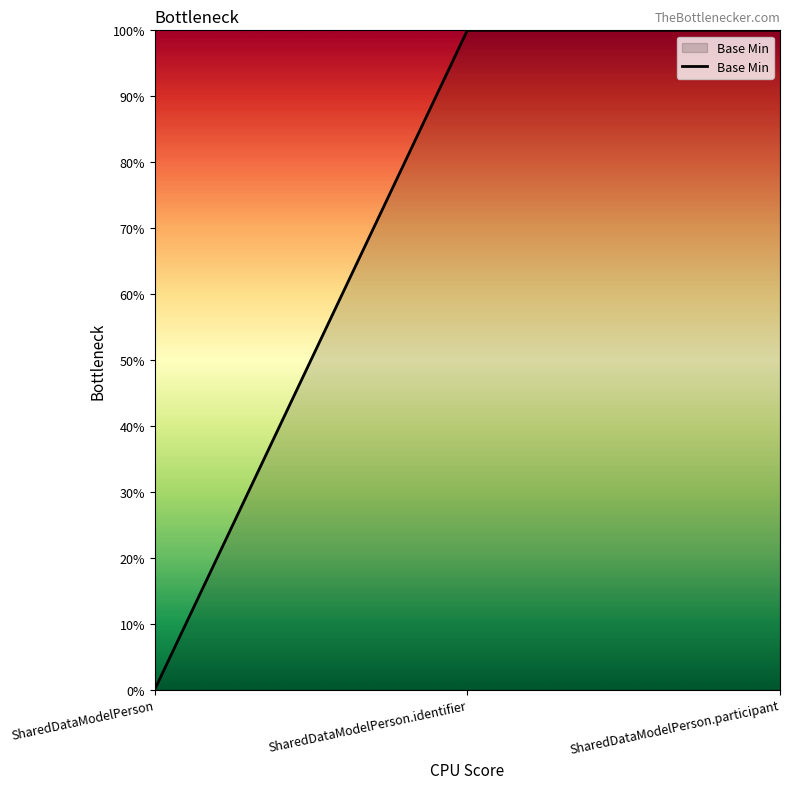

Rank the categories by value from lowest to highest.

SharedDataModelPerson, SharedDataModelPerson.identifier, SharedDataModelPerson.participant